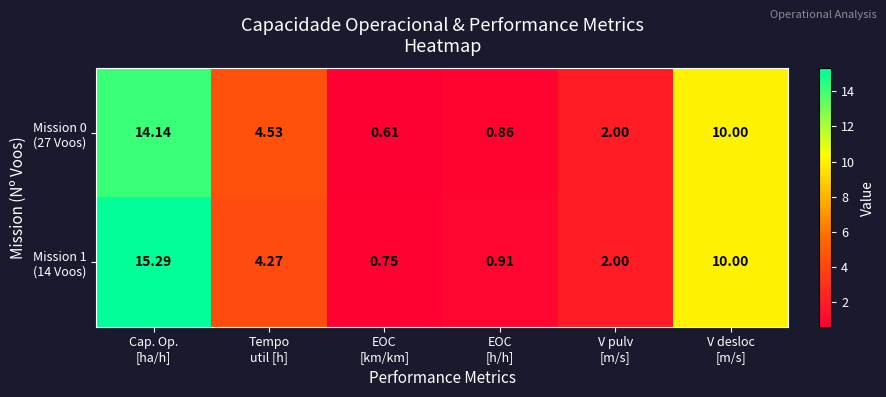

What is the total value across all series at EOC
[km/km]?

1.4